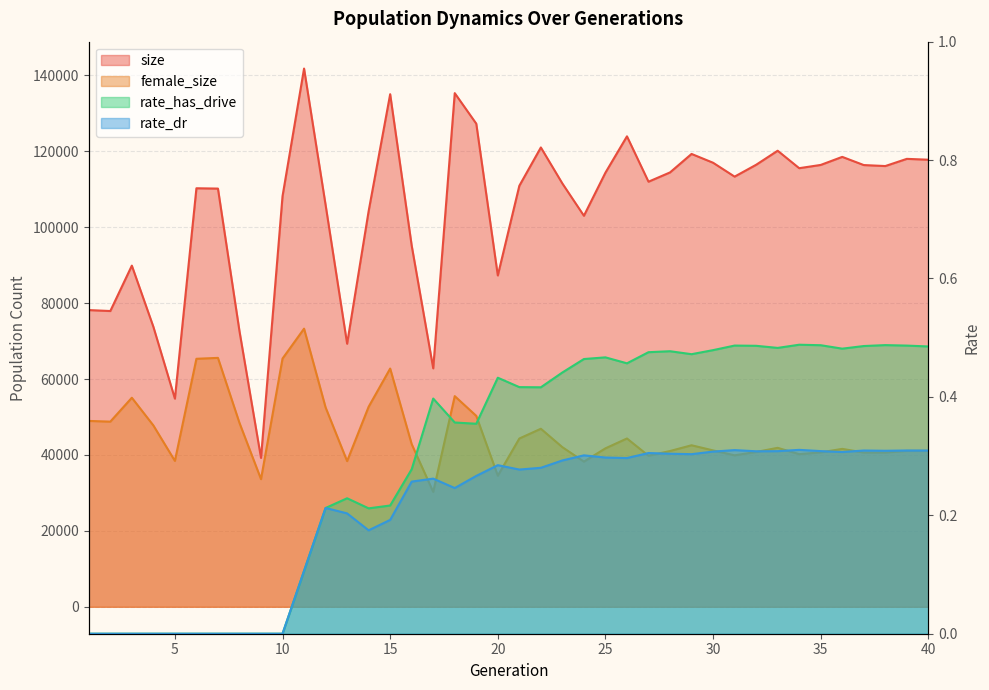

At which category does size reach its first local valley?

2